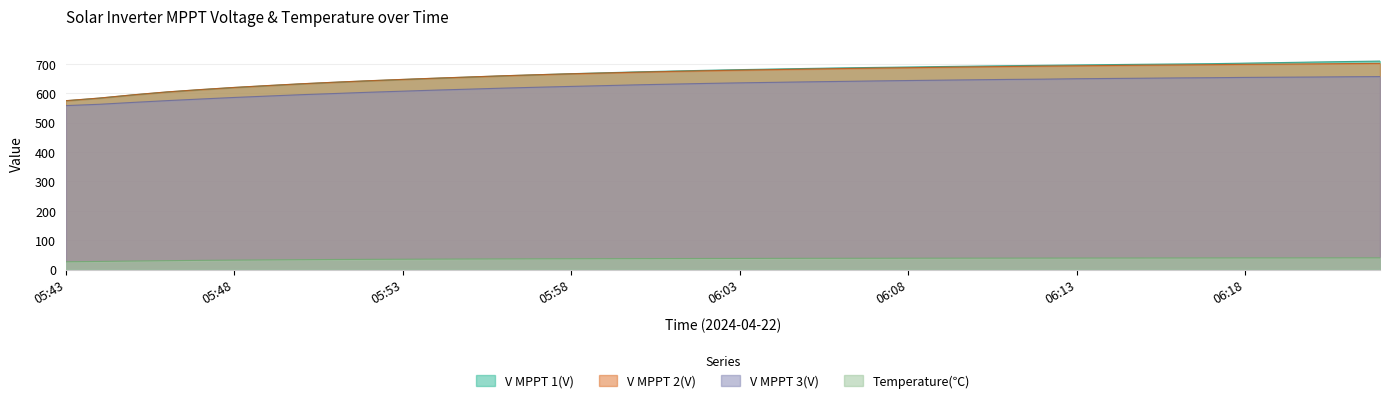

At which label is V MPPT 2(V) closest to 638?

05:51